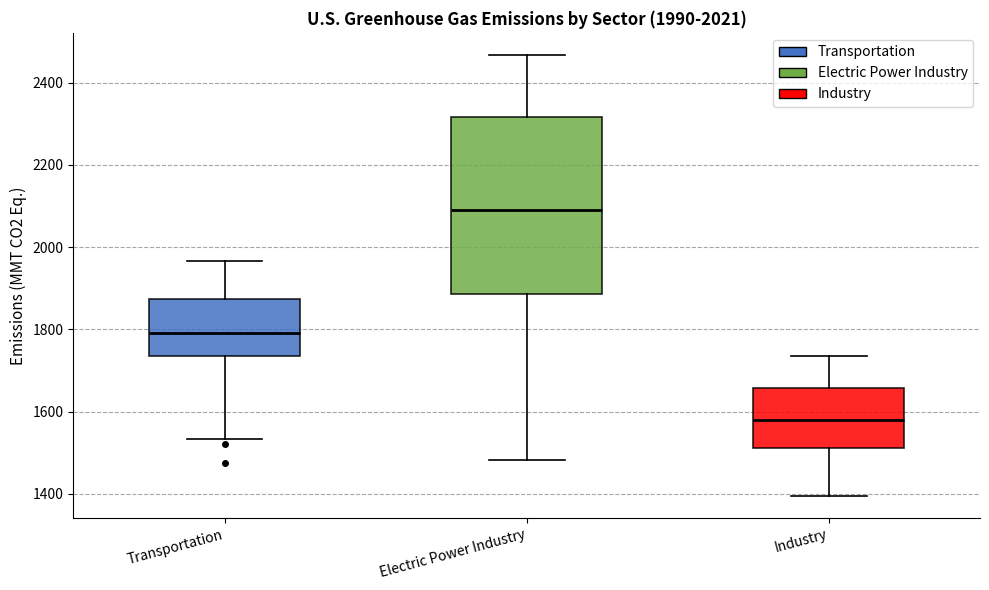

Which box has the highest median line?

Electric Power Industry